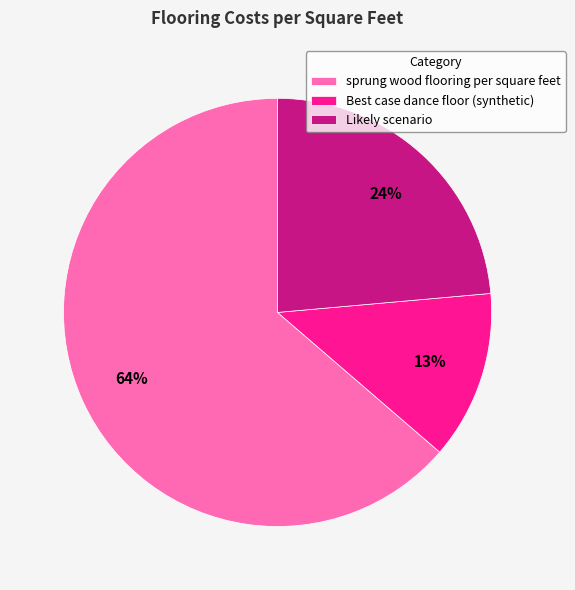

To the nearest percent, what is the combined percentage of Best case dance floor (synthetic) and sprung wood flooring per square feet?

76%